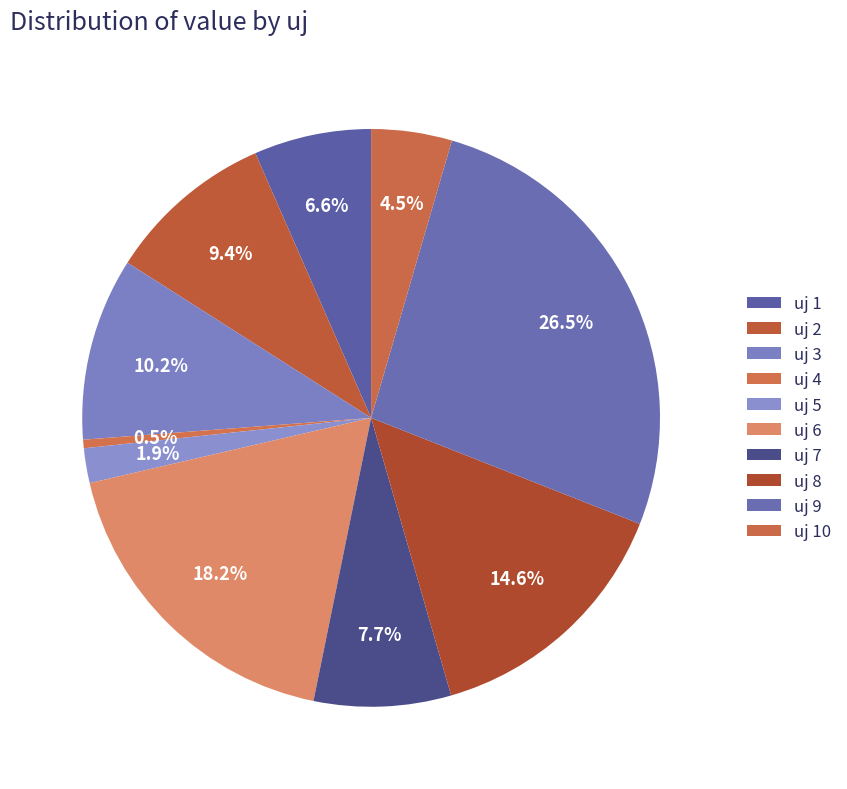

How many segments does this pie chart have?

10